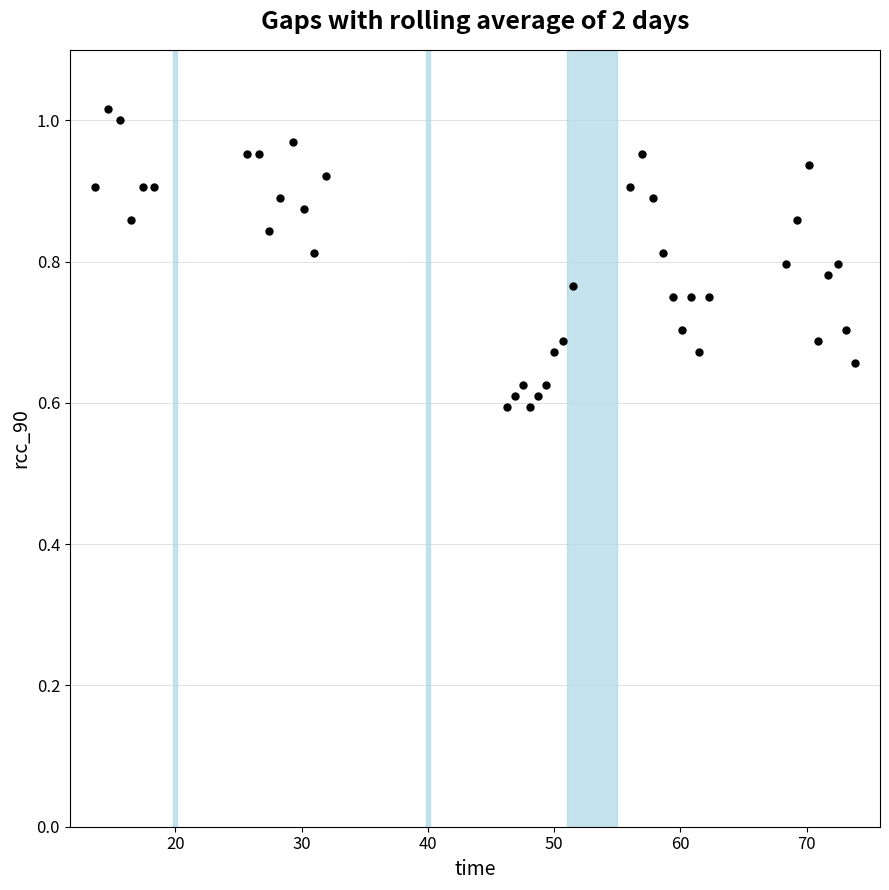

What is the range of X values (max minus min)?

60.2